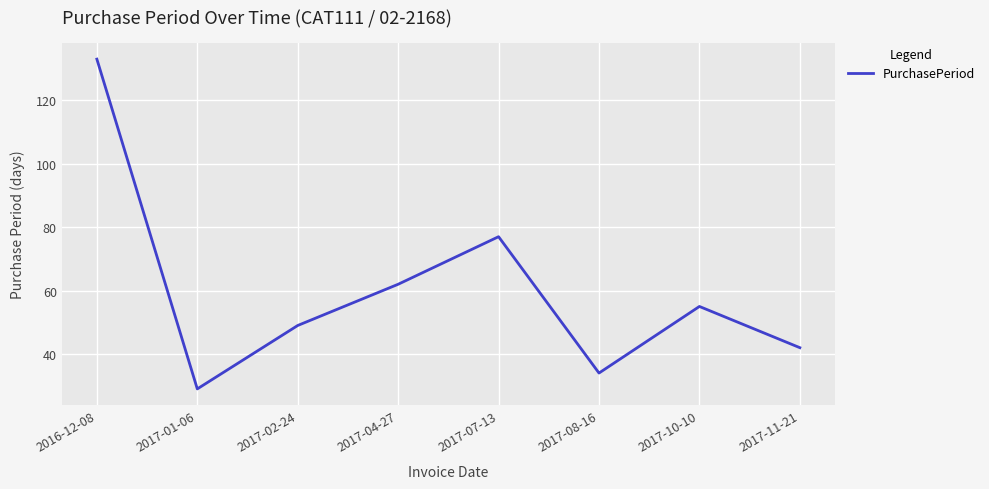

Reading left to right, what are all the values shown in this chart?

2016-12-08=133	2017-01-06=29	2017-02-24=49	2017-04-27=62	2017-07-13=77	2017-08-16=34	2017-10-10=55	2017-11-21=42